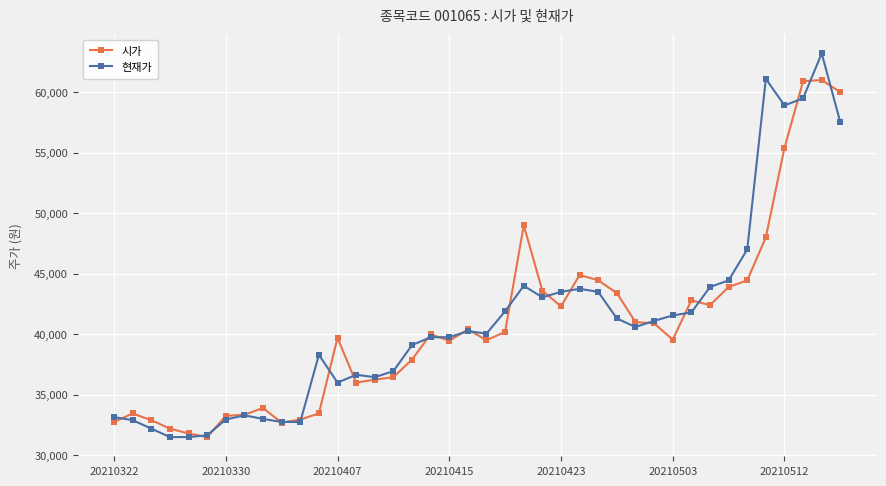

Does the chart have visible grid lines?

Yes